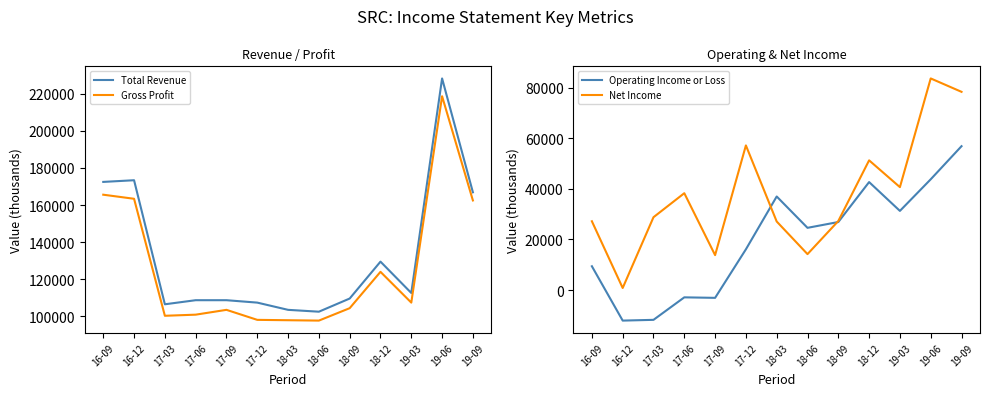

What is the difference between the highest and lowest values at 18-06?

88300